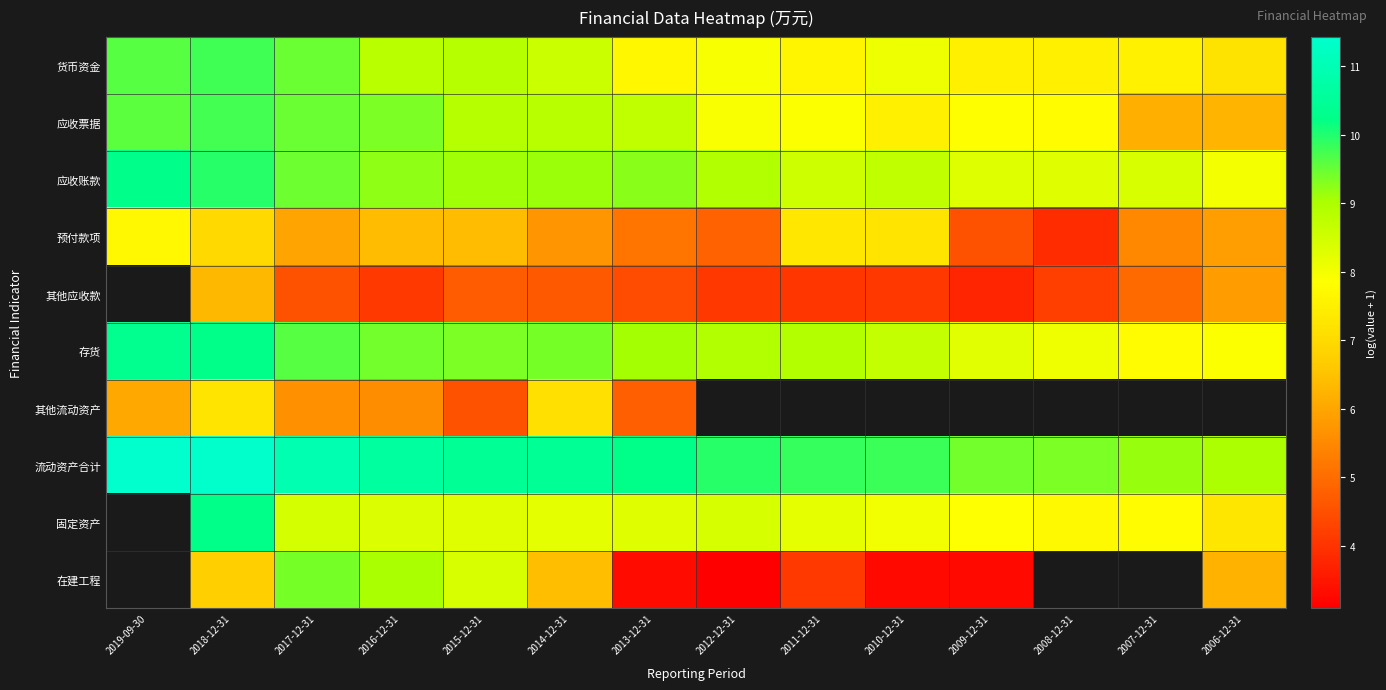

What is the sum of all 应收账款 values?

125.5